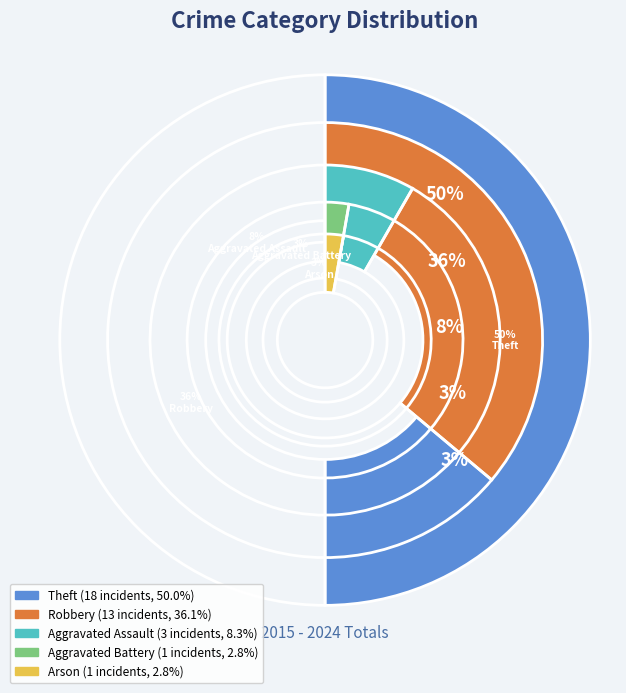

Is the sum of Aggravated Assault and Theft greater than half?

Yes